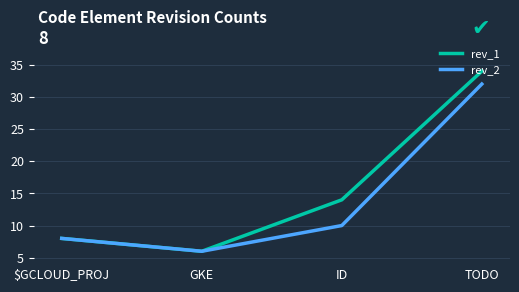

Which series has the widest spread of values?

rev_1